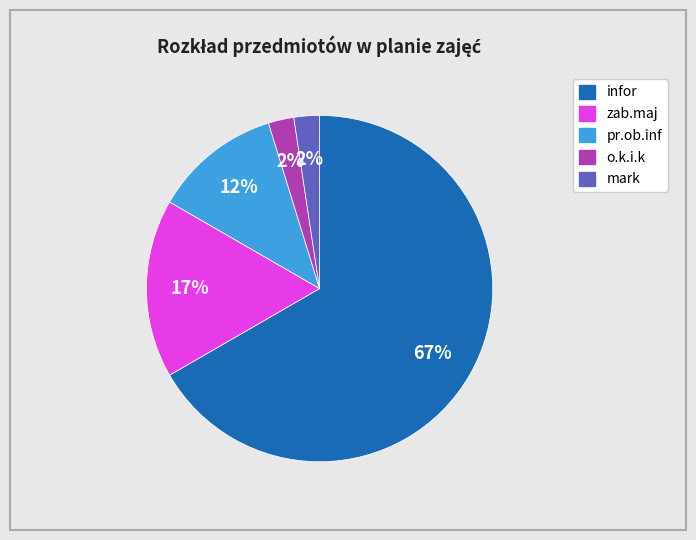

To the nearest percent, what is the combined percentage of mark and zab.maj?

19%